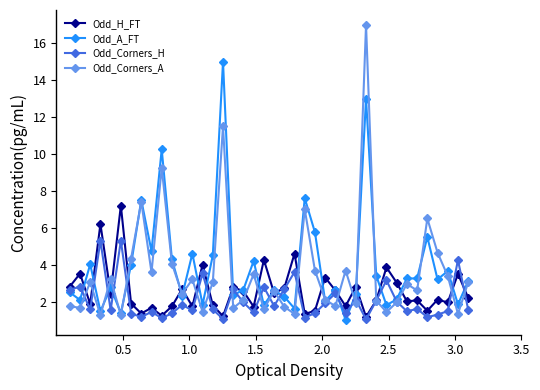

What are all the series names shown in the legend?

Odd_H_FT, Odd_A_FT, Odd_Corners_H, Odd_Corners_A